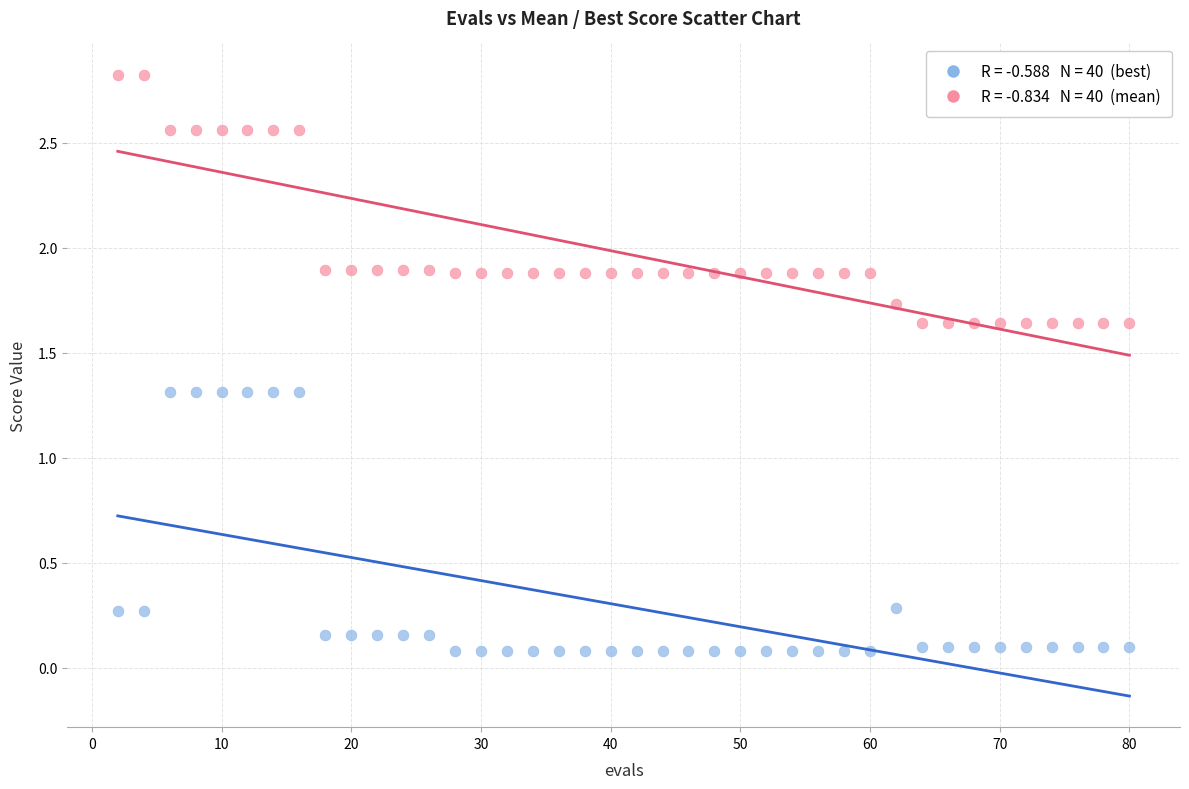

Across all data points, what is the range of X values (max minus min)?

78.0